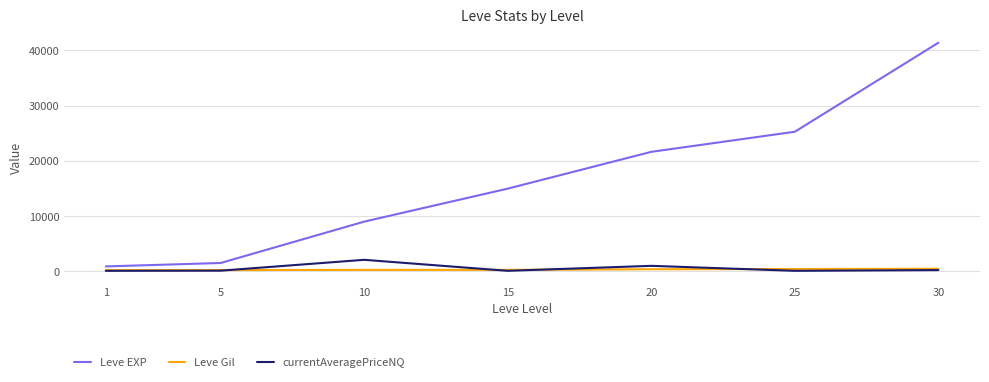

Between 15 and 25, which series saw the biggest shift?

Leve EXP